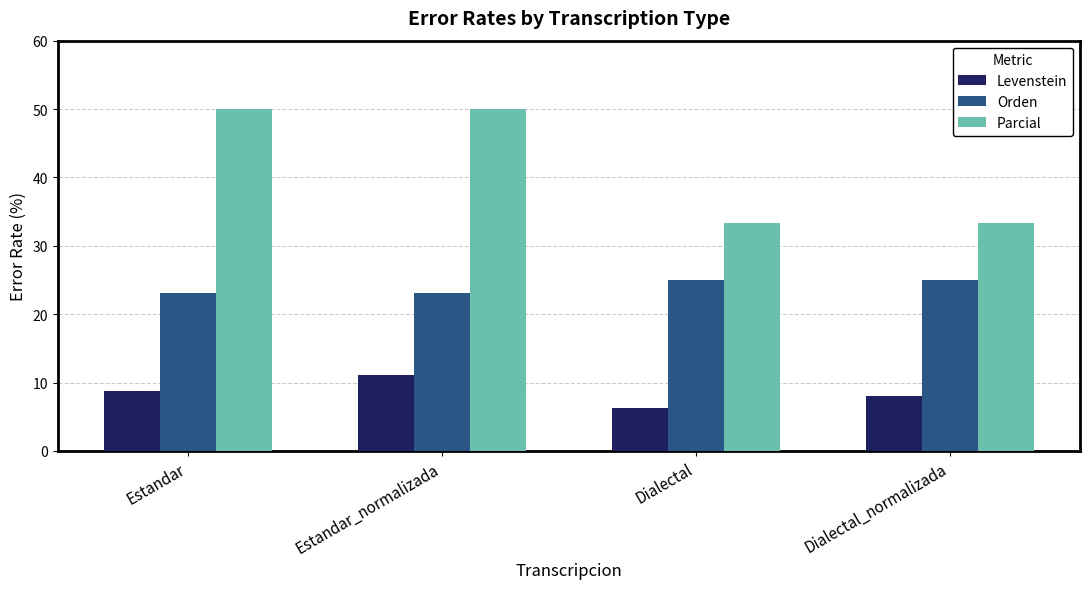

The value of Levenstein at Estandar_normalizada is 11.1. True or false?

True